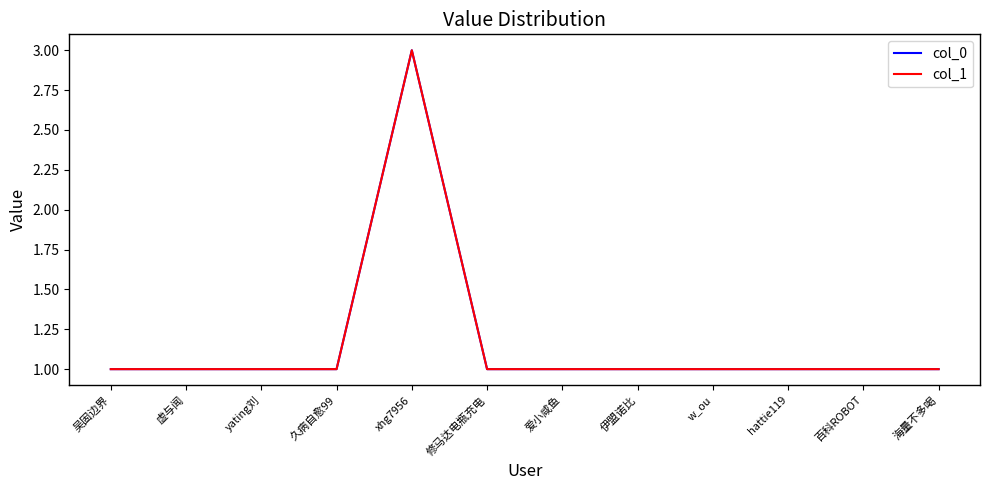

True or false: col_1 and col_0 cross at least once.

False